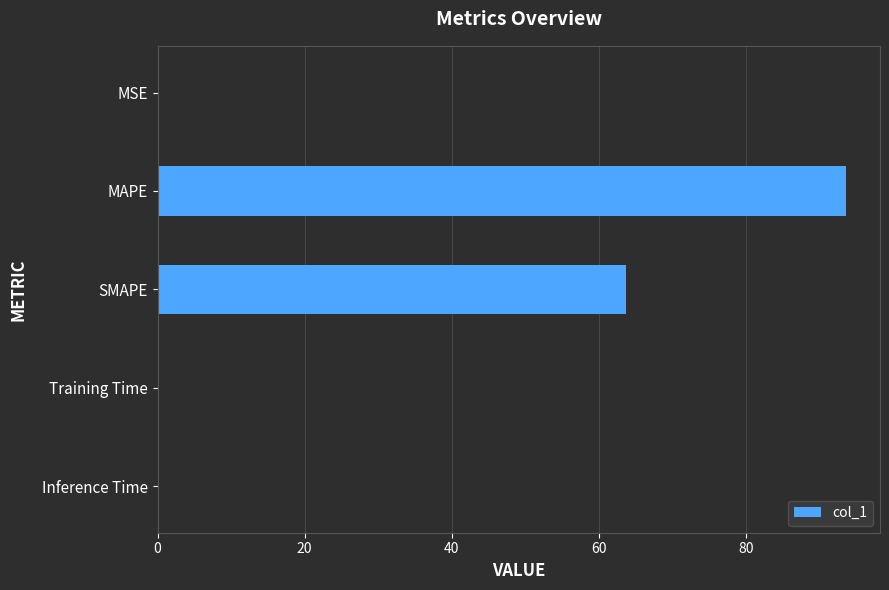

Which category has the highest value across all series?

MAPE